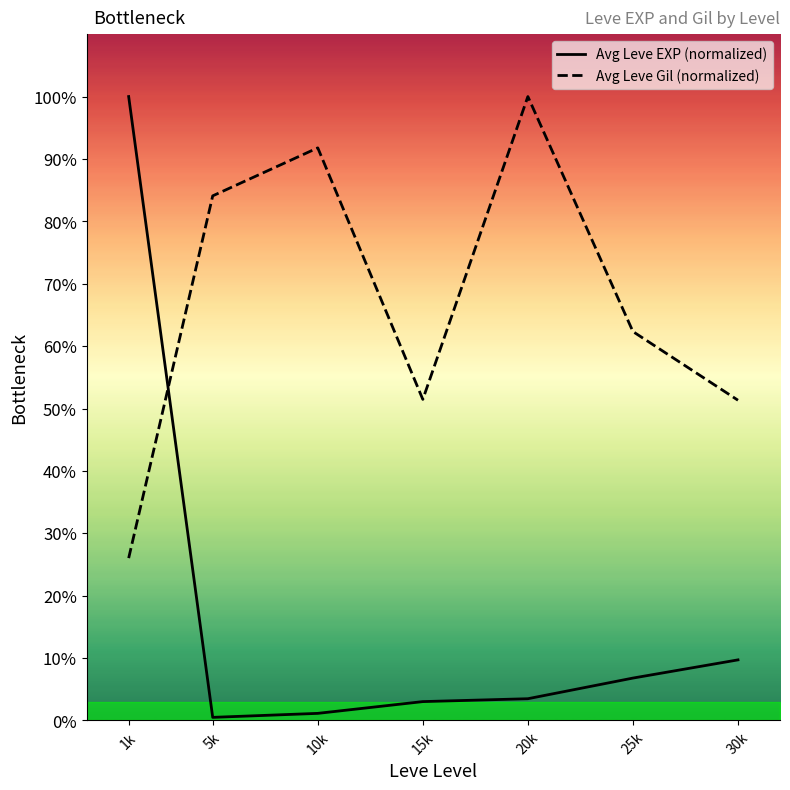

Which has a higher value, 5k or 10k?

10k